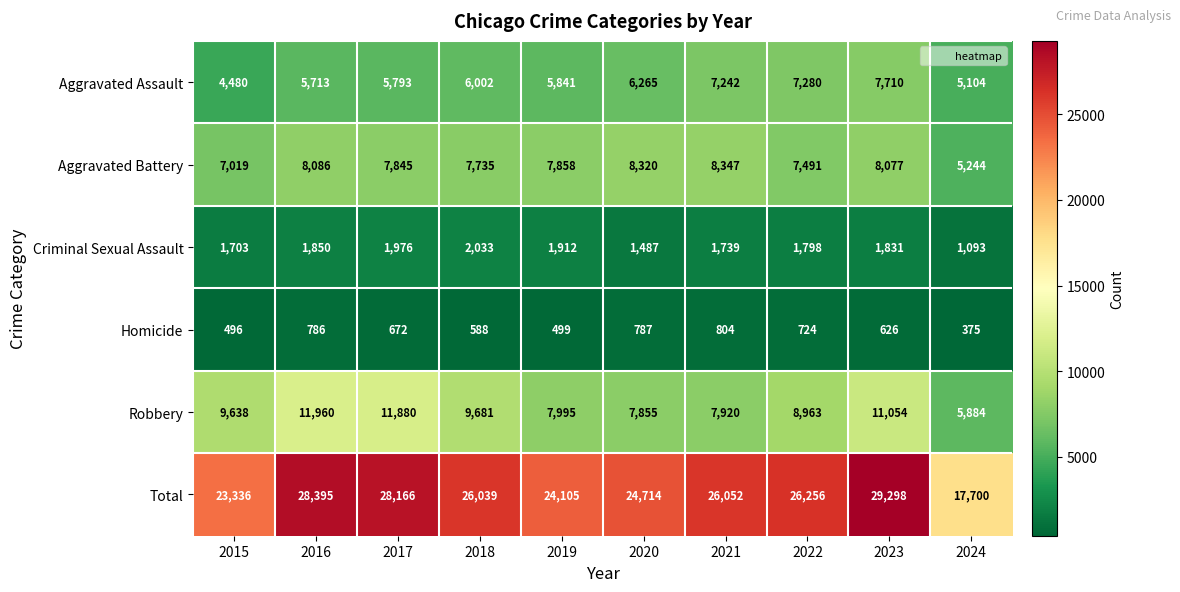

Read the Homicide value at 2020, to the nearest 50.

800